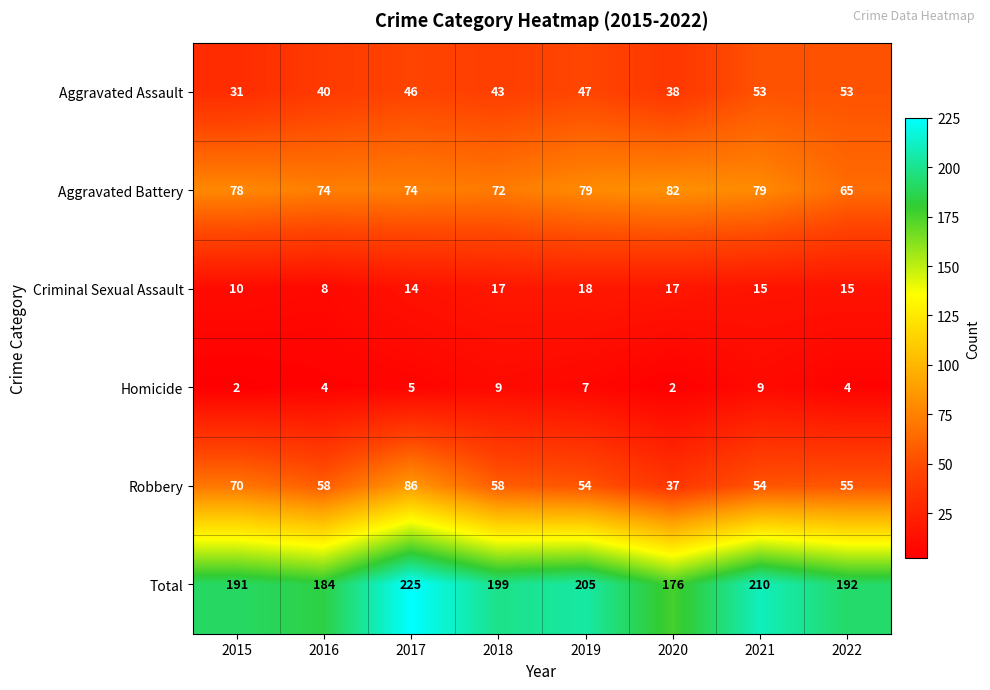

At which category does the chart reach its peak across all series?

2017